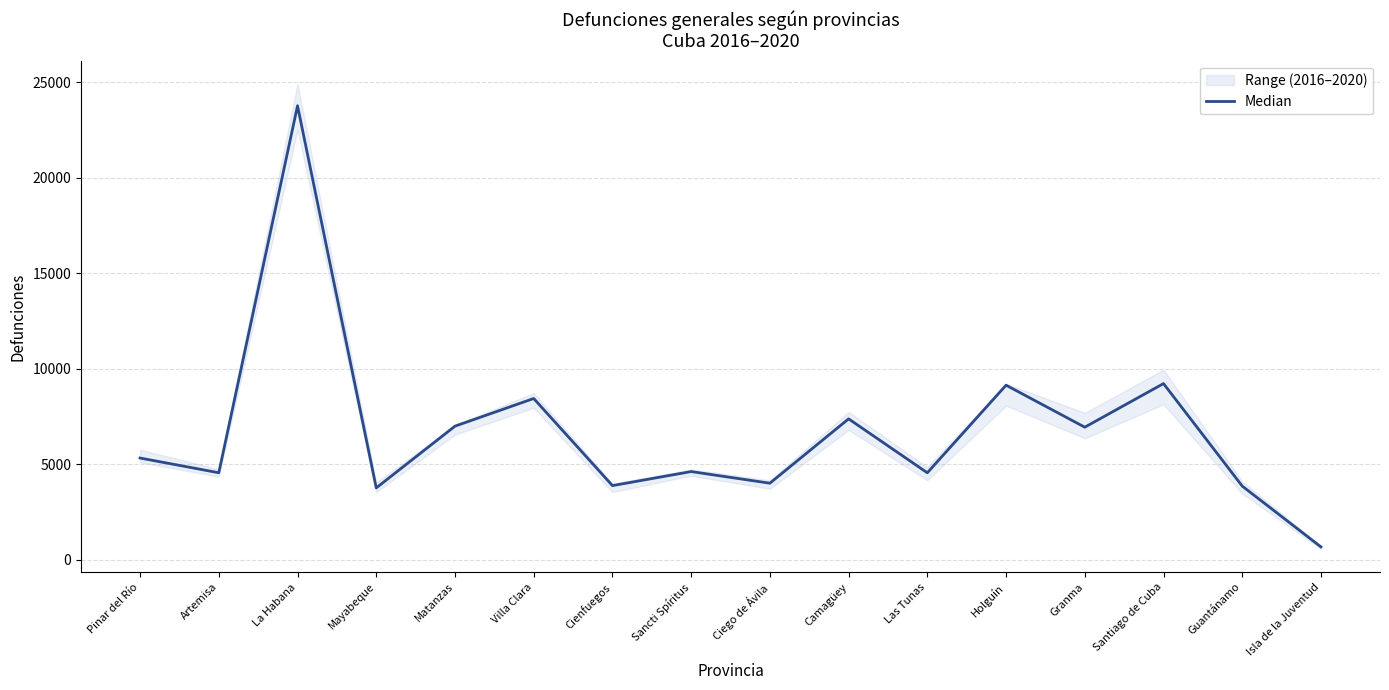

What is the greatest value displayed?

23766